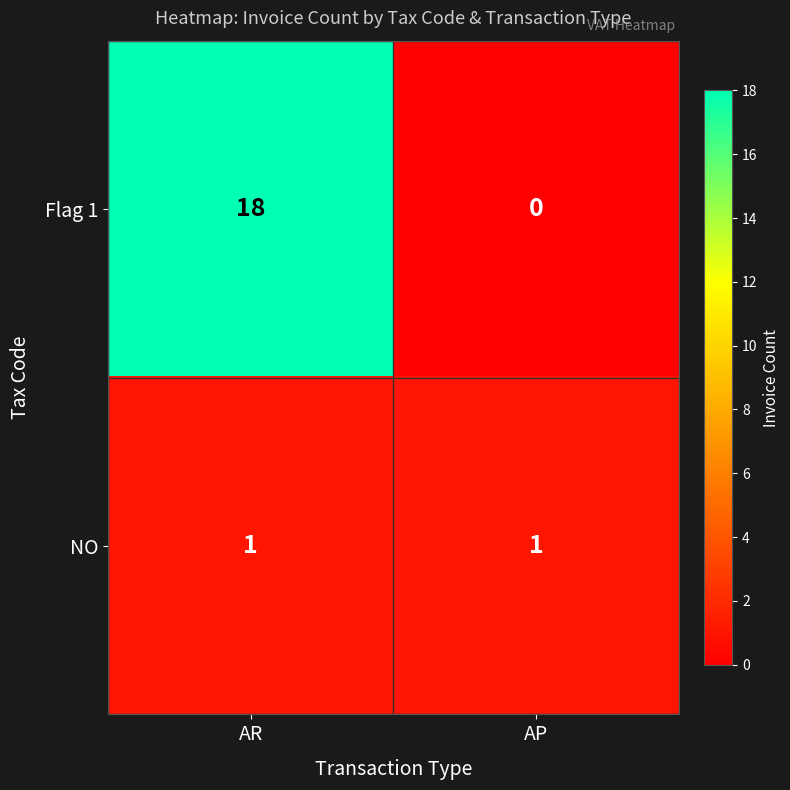

At which category does the chart reach its minimum across all series?

AP